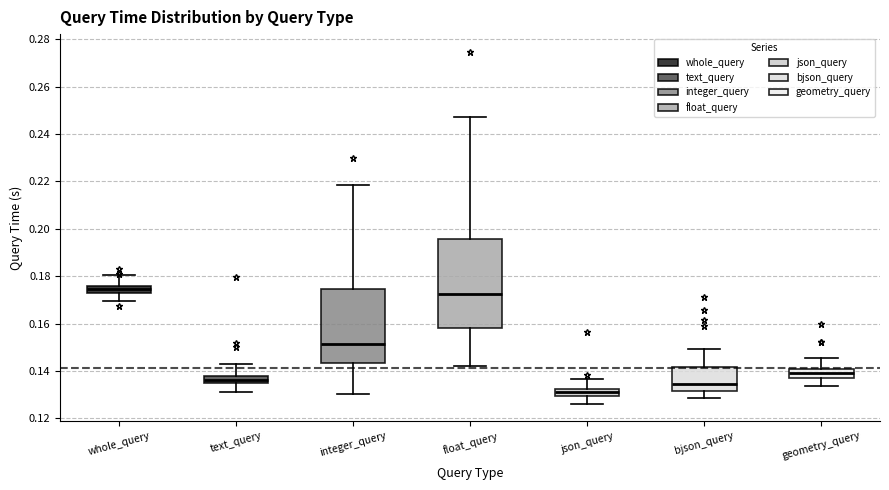

Which box is the tallest, from its lower edge to its upper edge?

float_query